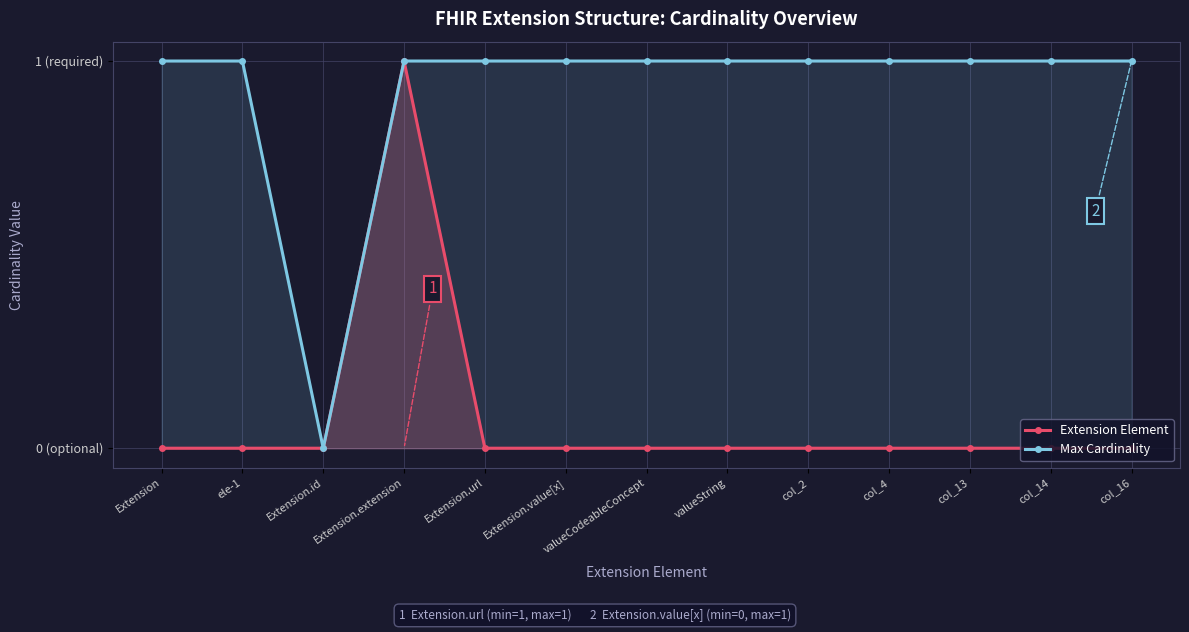

What are all the series names shown in the legend?

Extension Element, Max Cardinality